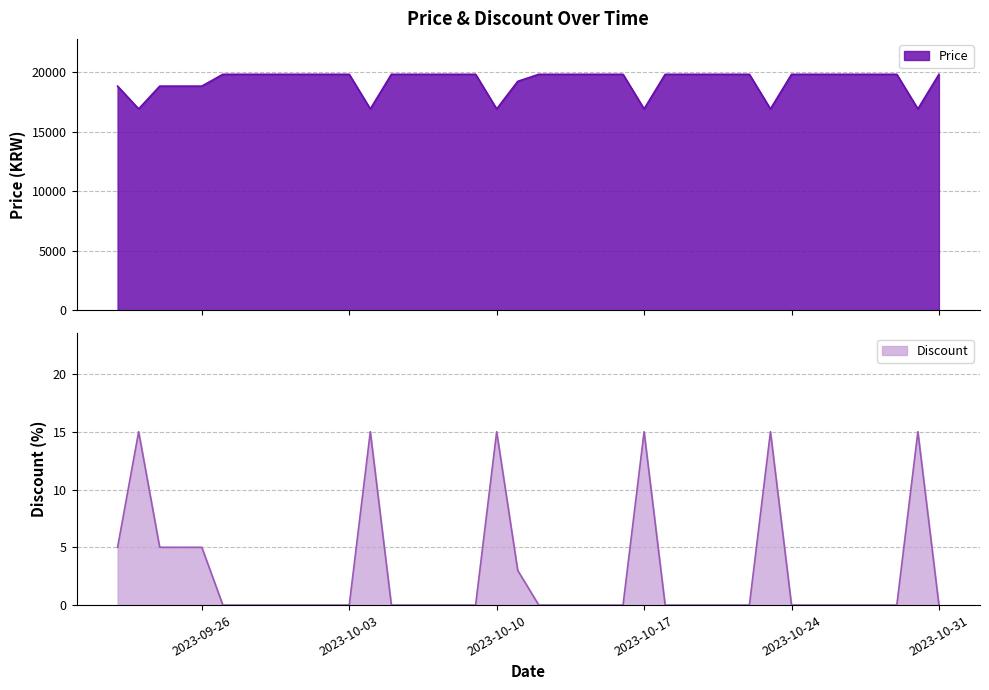

What is the greatest value displayed?

19800